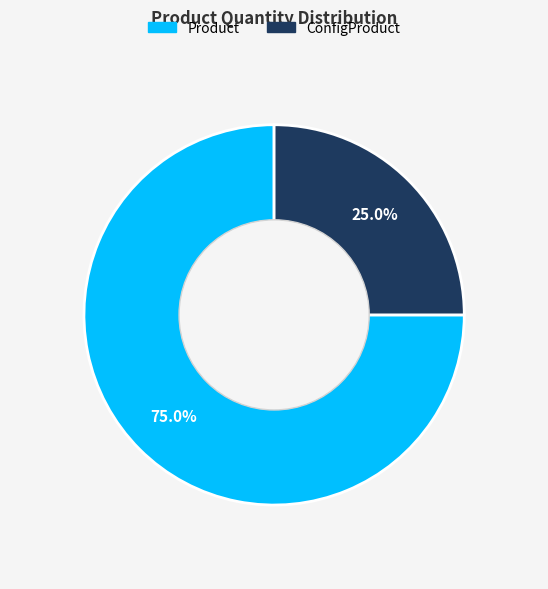

What is the ratio of the value at ConfigProduct to the value at Product?

0.3